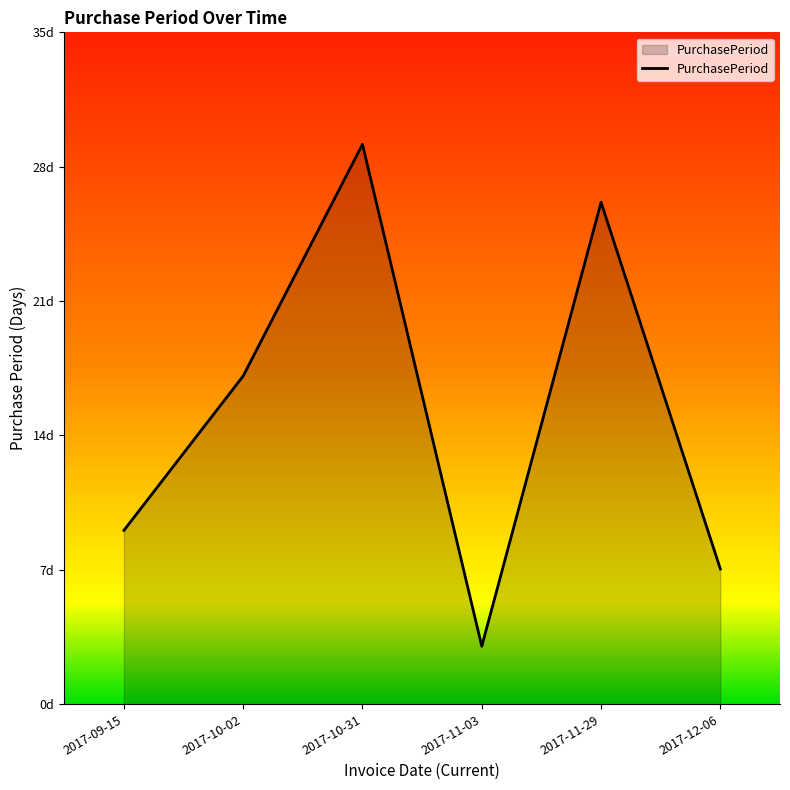

Reading right to left, extract all data points from this chart.

2017-12-06=7	2017-11-29=26	2017-11-03=3	2017-10-31=29	2017-10-02=17	2017-09-15=9